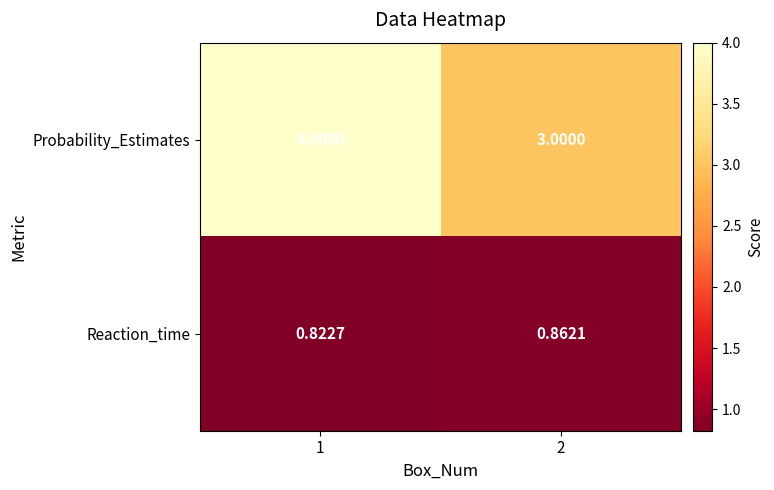

Between 1 and 2, which series saw the biggest shift?

Probability_Estimates